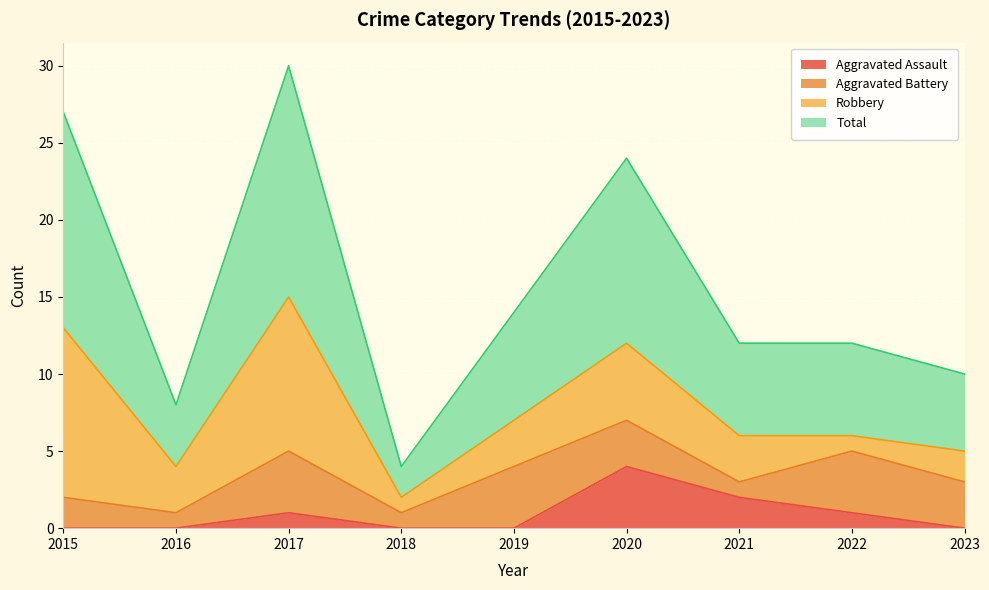

How many lines are shown in the chart?

4